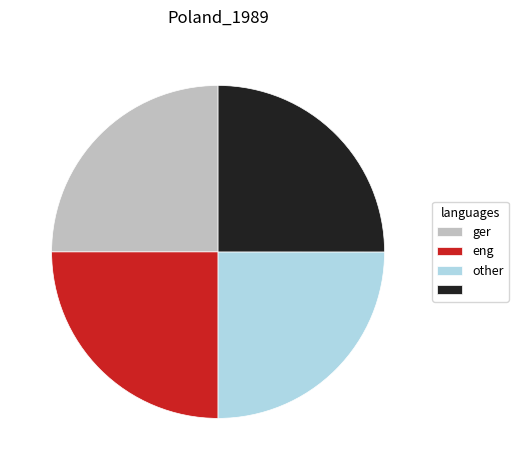

How many slices are in this pie chart?

4